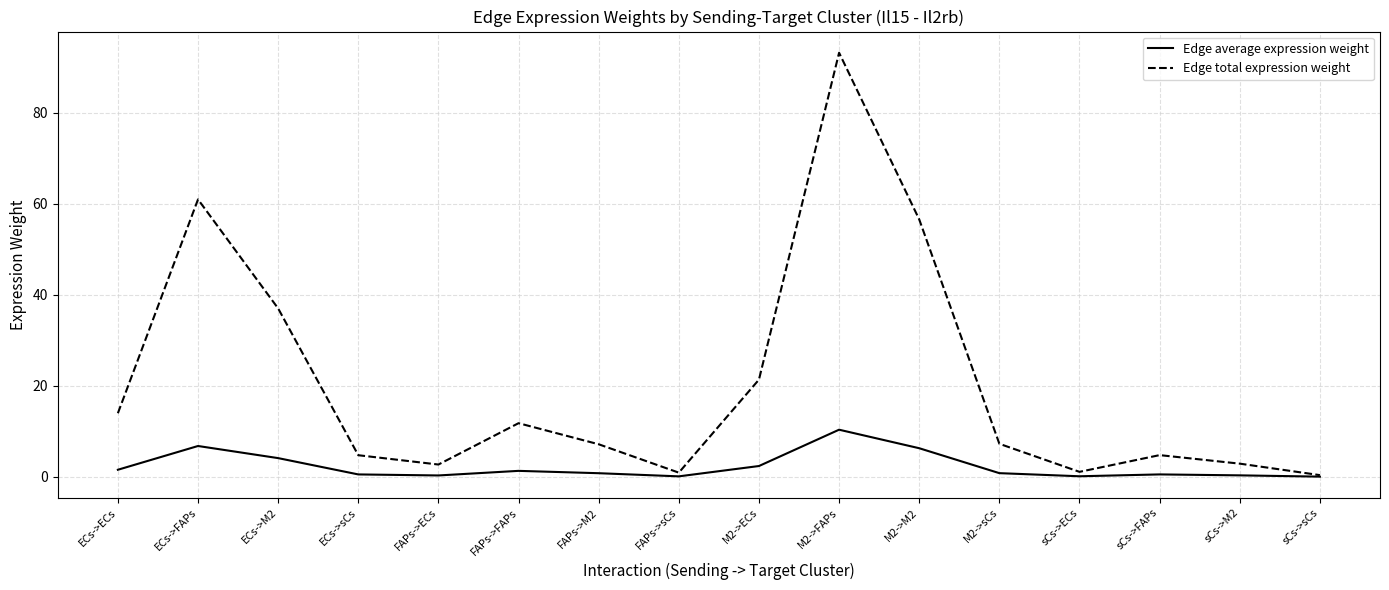

At which label does Edge total expression weight first exceed 7?

ECs->ECs